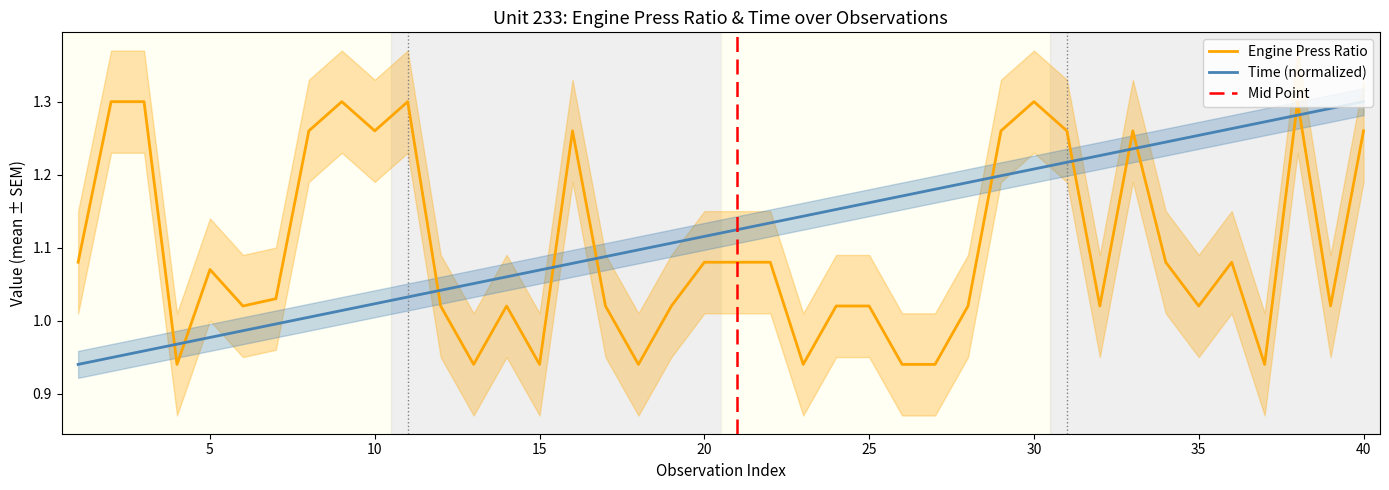

What is the difference between the Time values at 32 and 17?

0.1